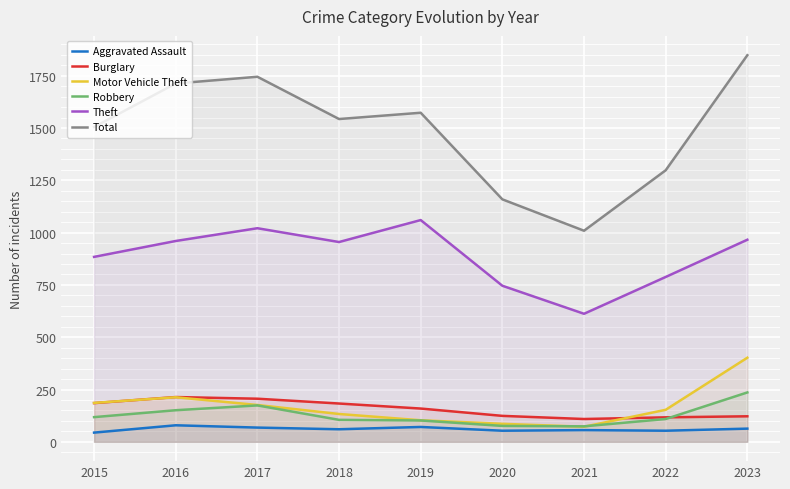

In Total, how many points are higher than both neighbors (excluding endpoints)?

2